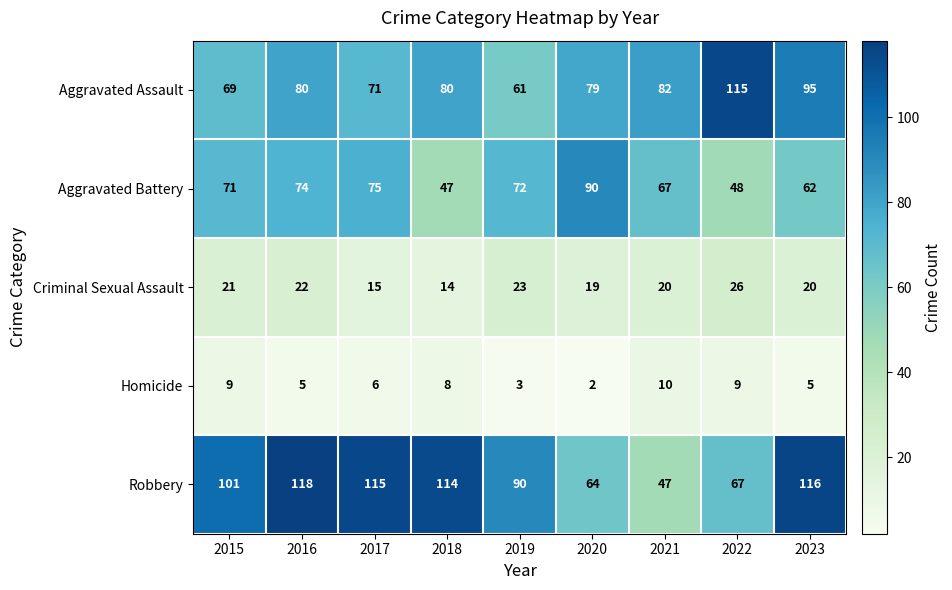

What is the spread (max minus min) of values at 2023?

111